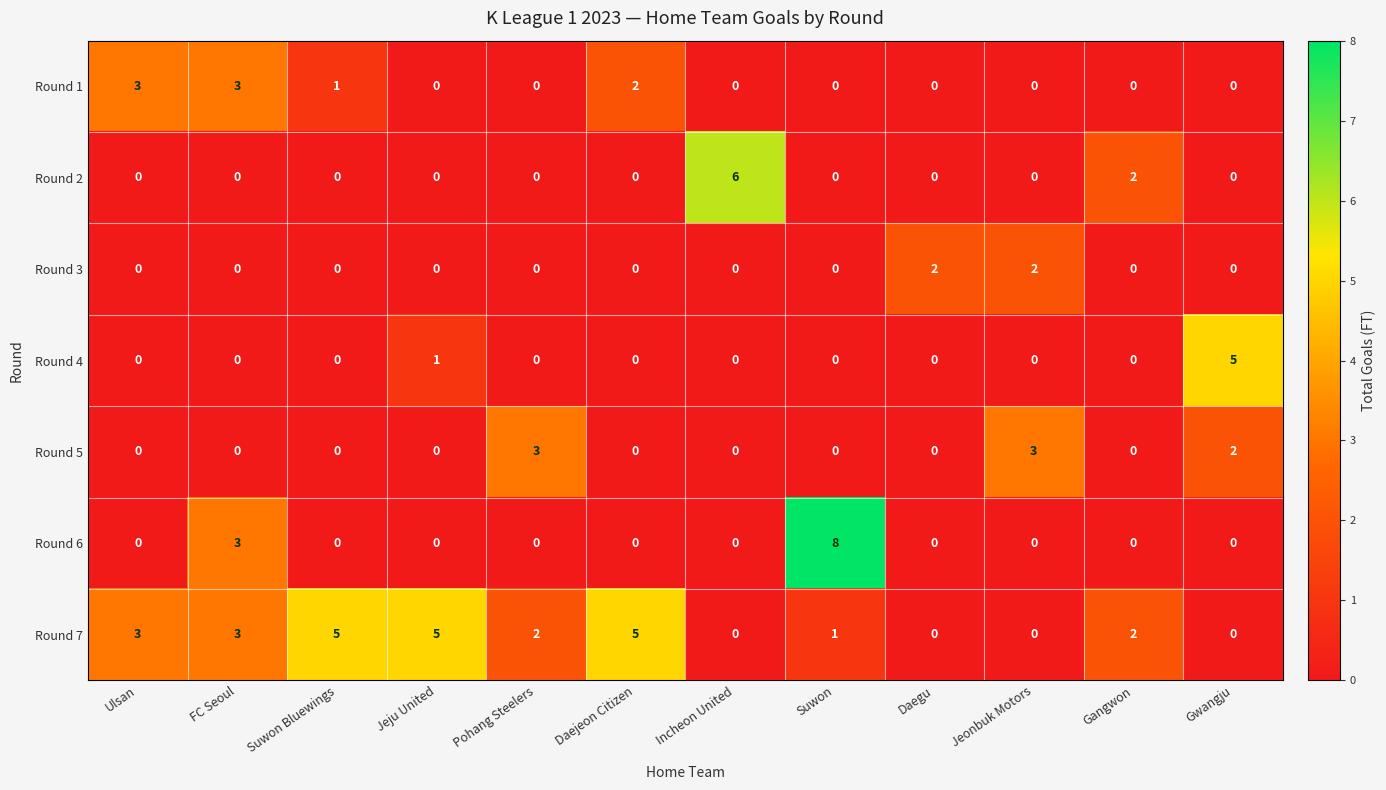

At which label is Round 4 closest to 2?

Jeju United